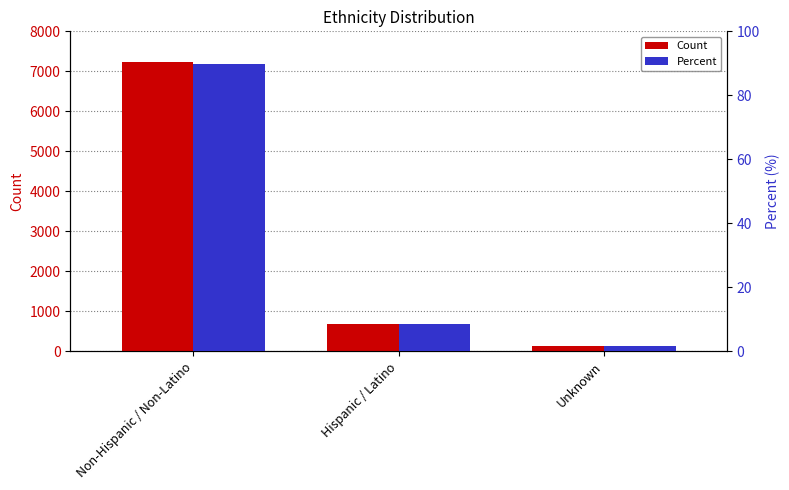

At which label does Count first exceed 687?

Non-Hispanic / Non-Latino